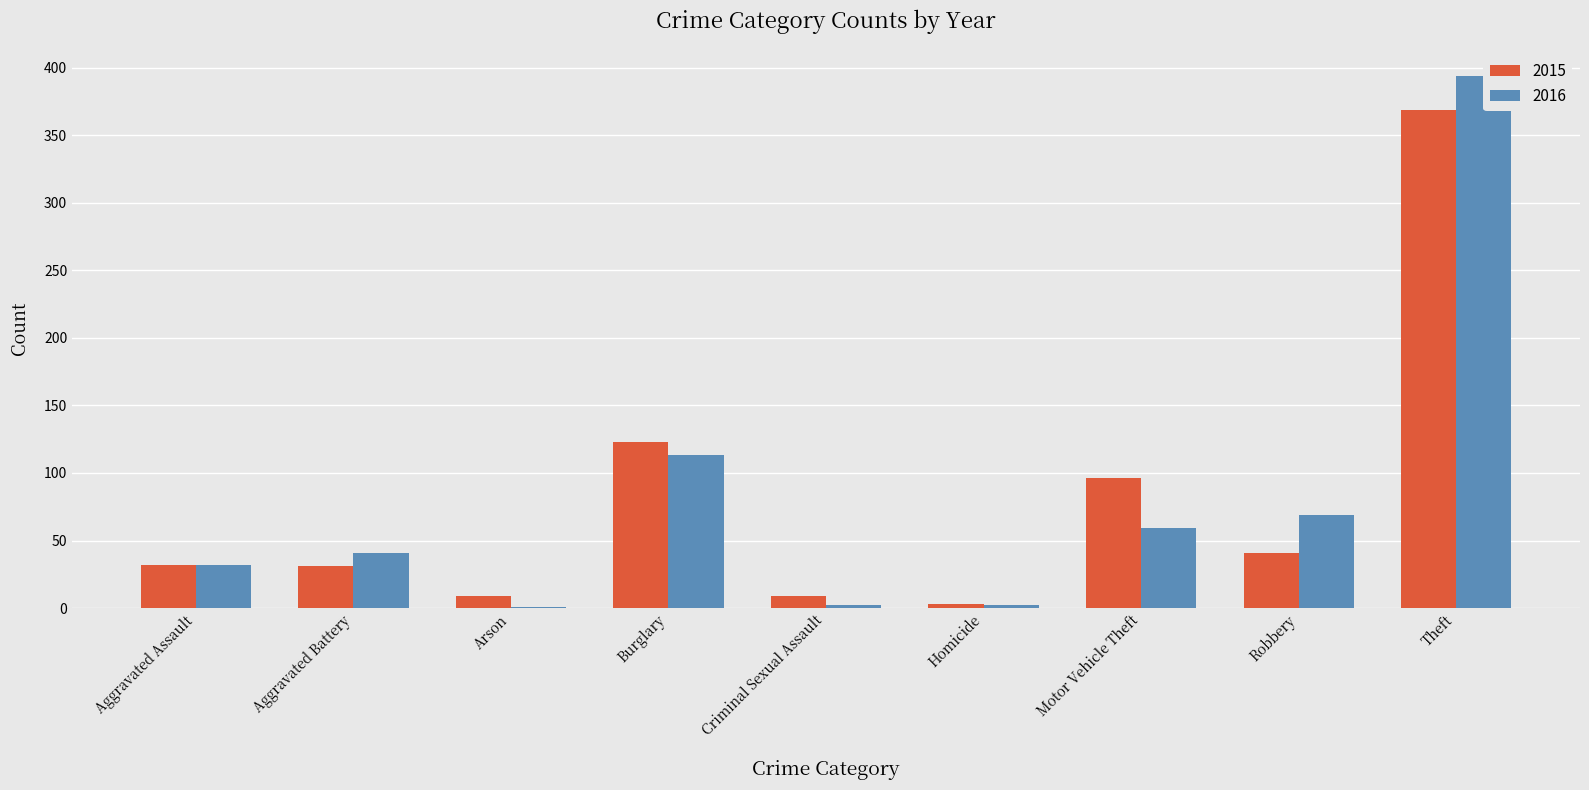

Which has a higher value, Criminal Sexual Assault or Theft?

Theft